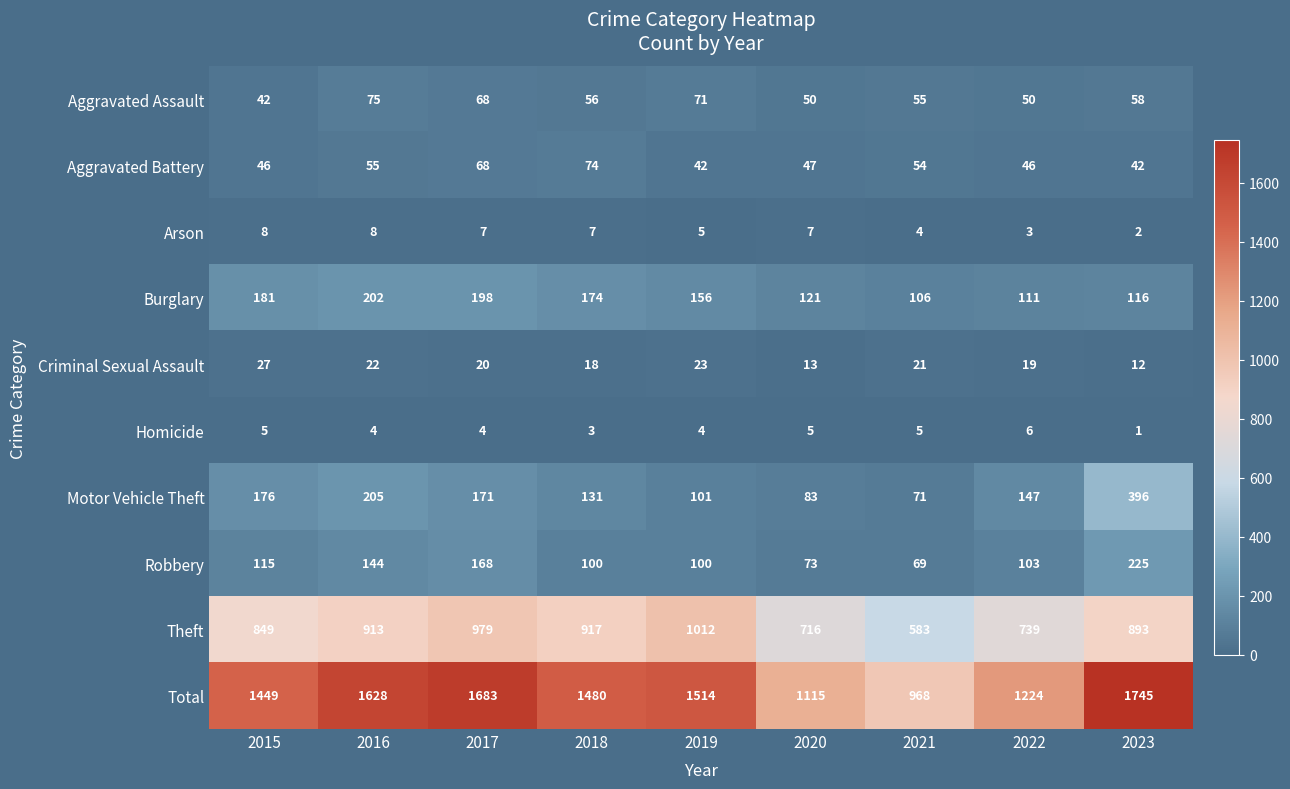

What is the average value of the Theft series?

845